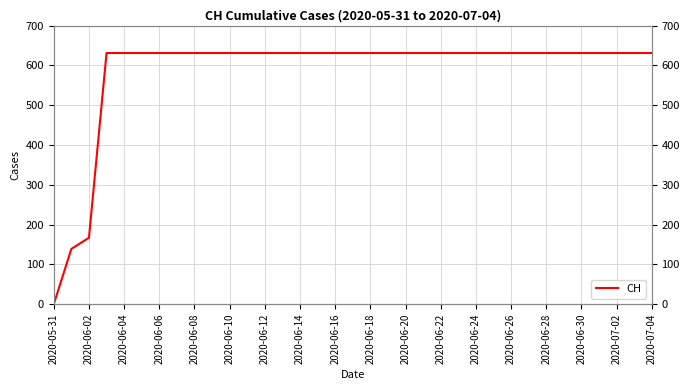

What is the approximate value at 2020-06-16, to the nearest 10?

630